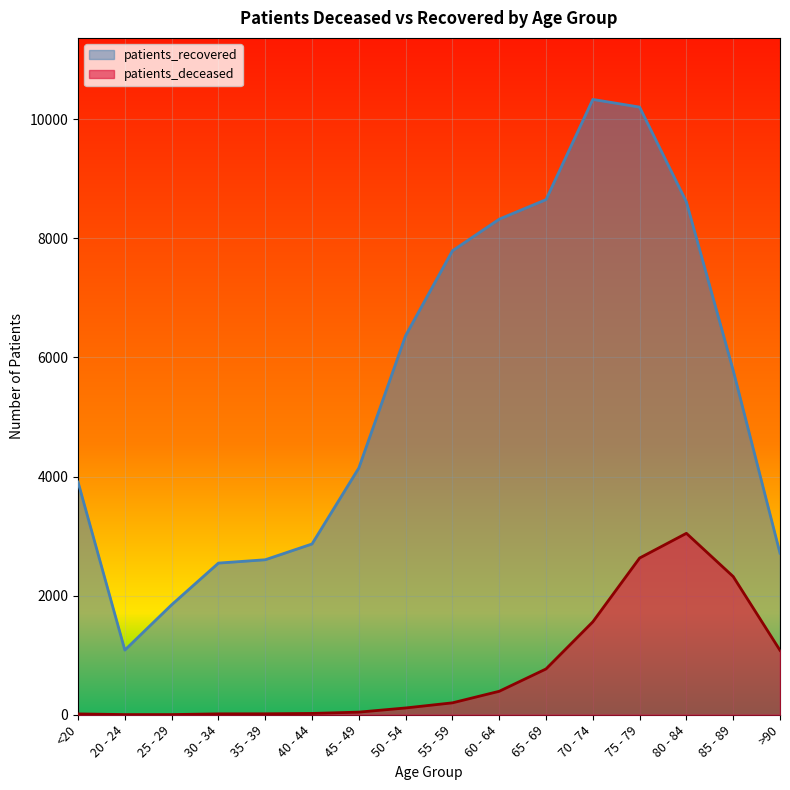

What is the sum of the patients_recovered values at 35 - 39 and 25 - 29?

4450